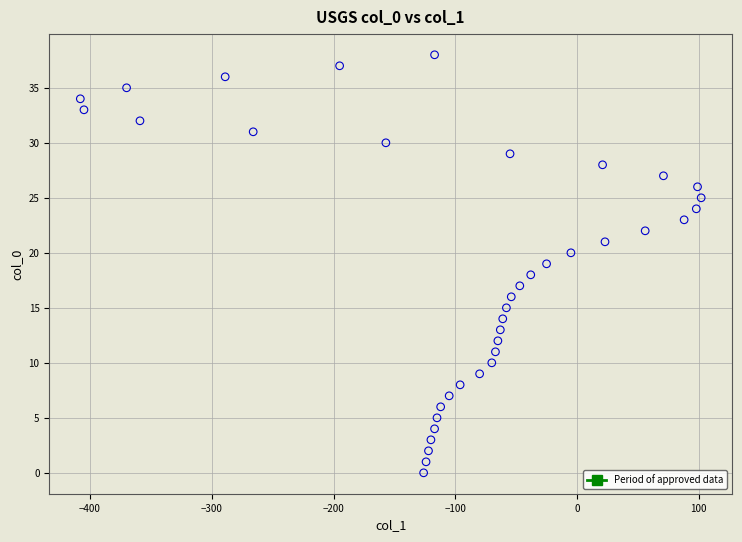

What is the range of Y values (max minus min)?

38